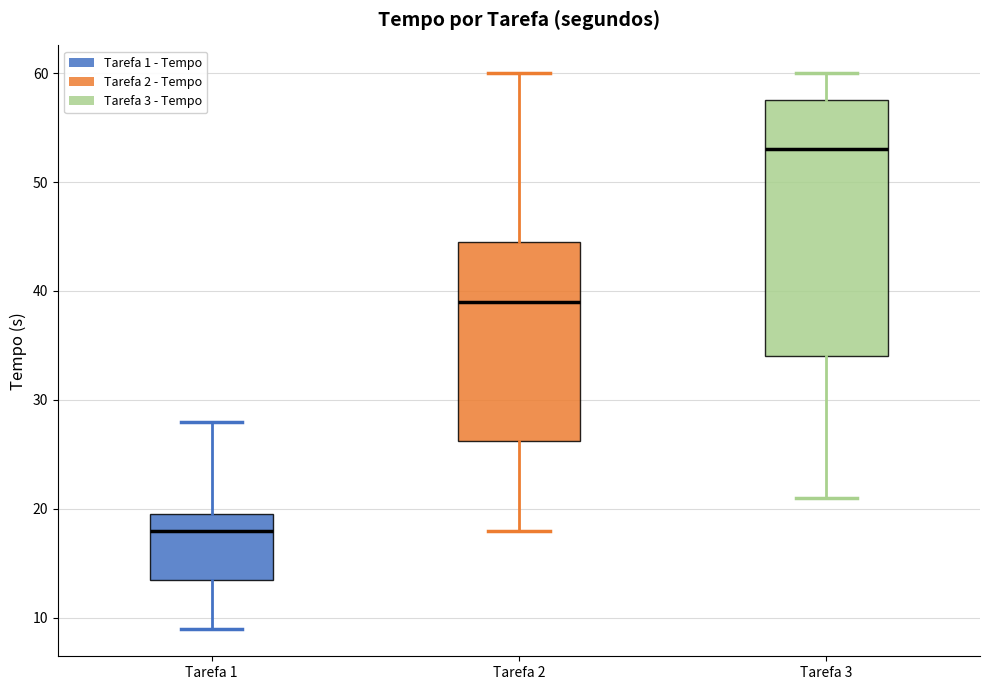

Which box has the highest median line?

Tarefa 3